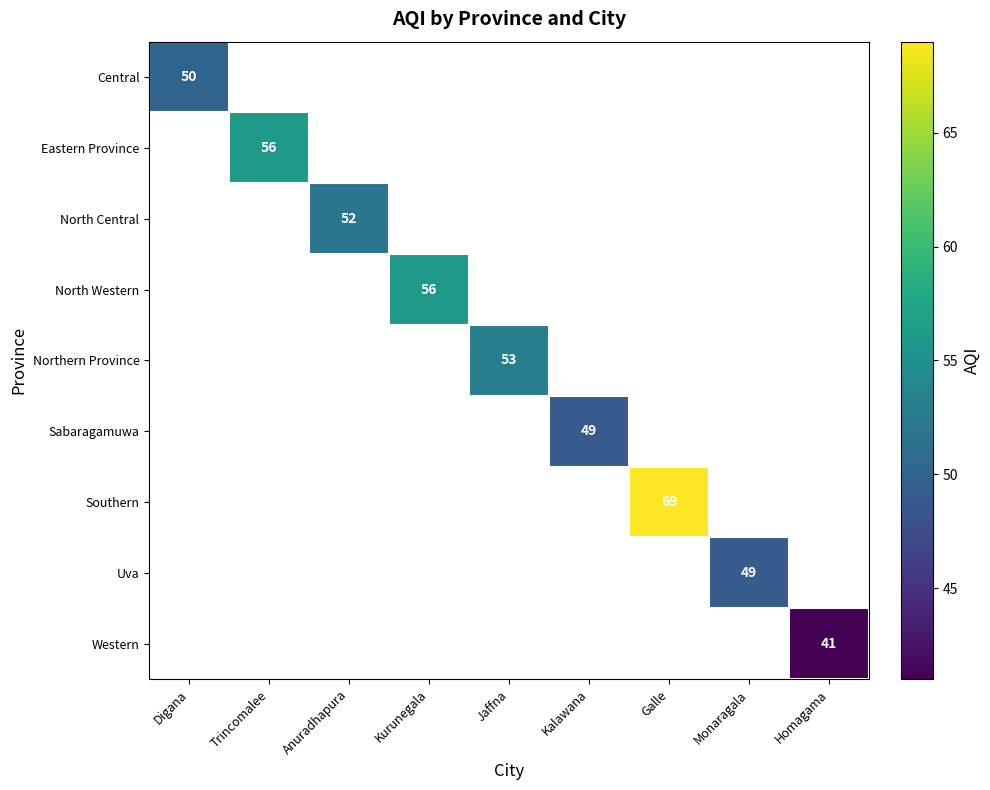

What is the minimum value shown in the chart?

41.0